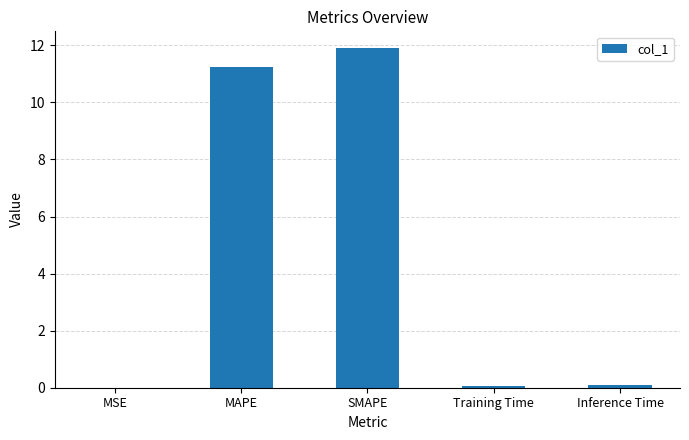

At which category does the chart reach its peak across all series?

SMAPE